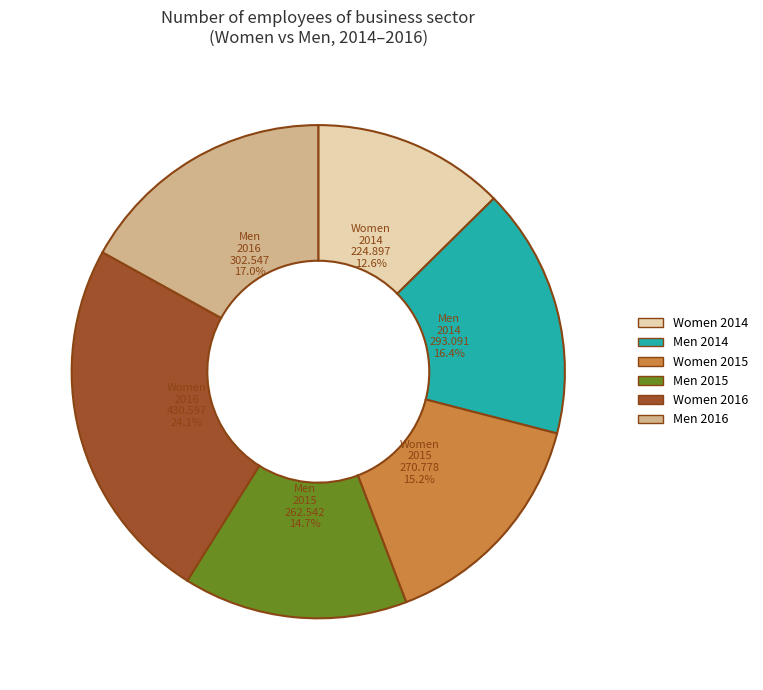

Is there a majority slice in this chart?

No